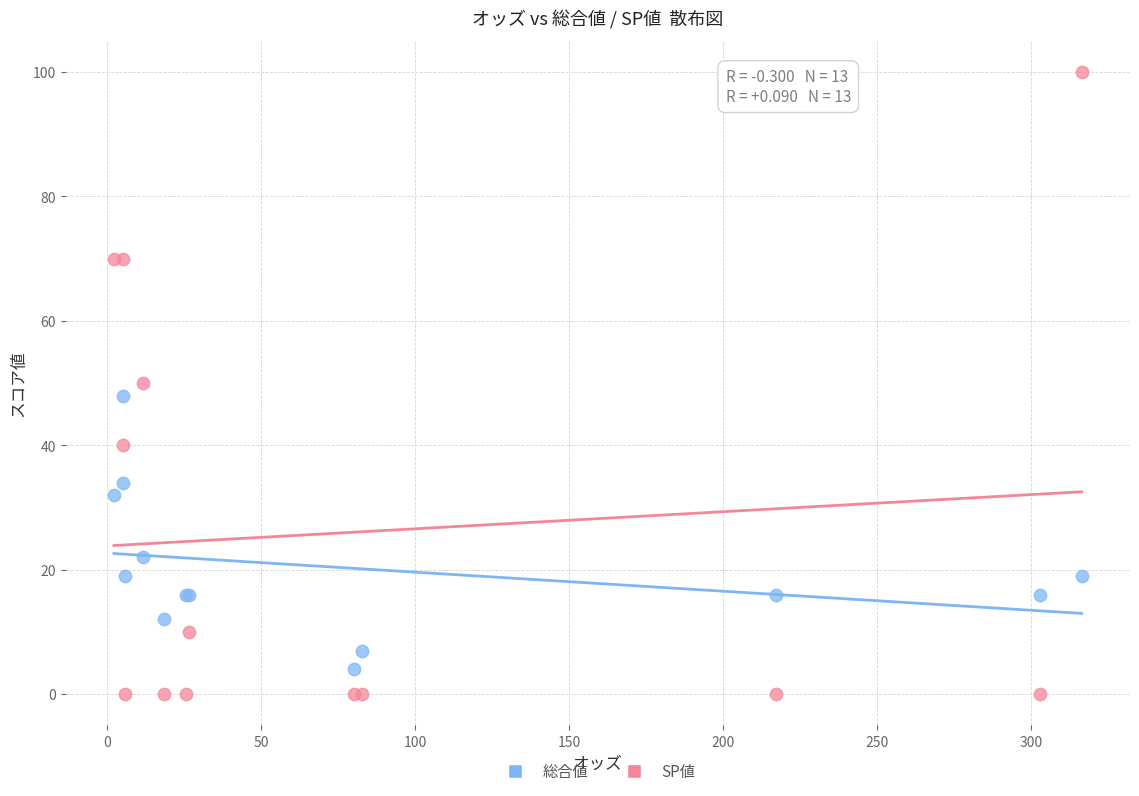

Which series has the widest spread of Y values?

SP値